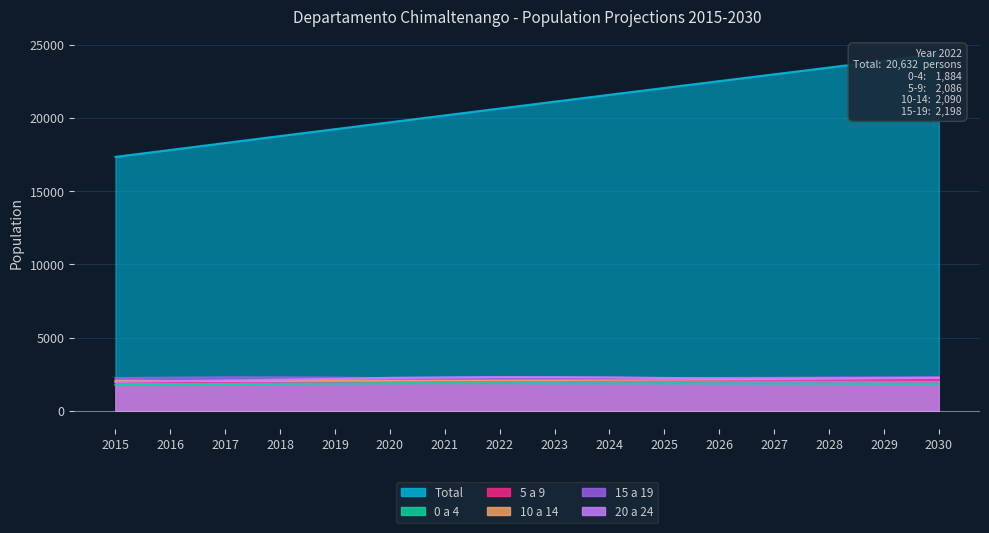

Which series has the widest spread of values?

Total (Revenue)